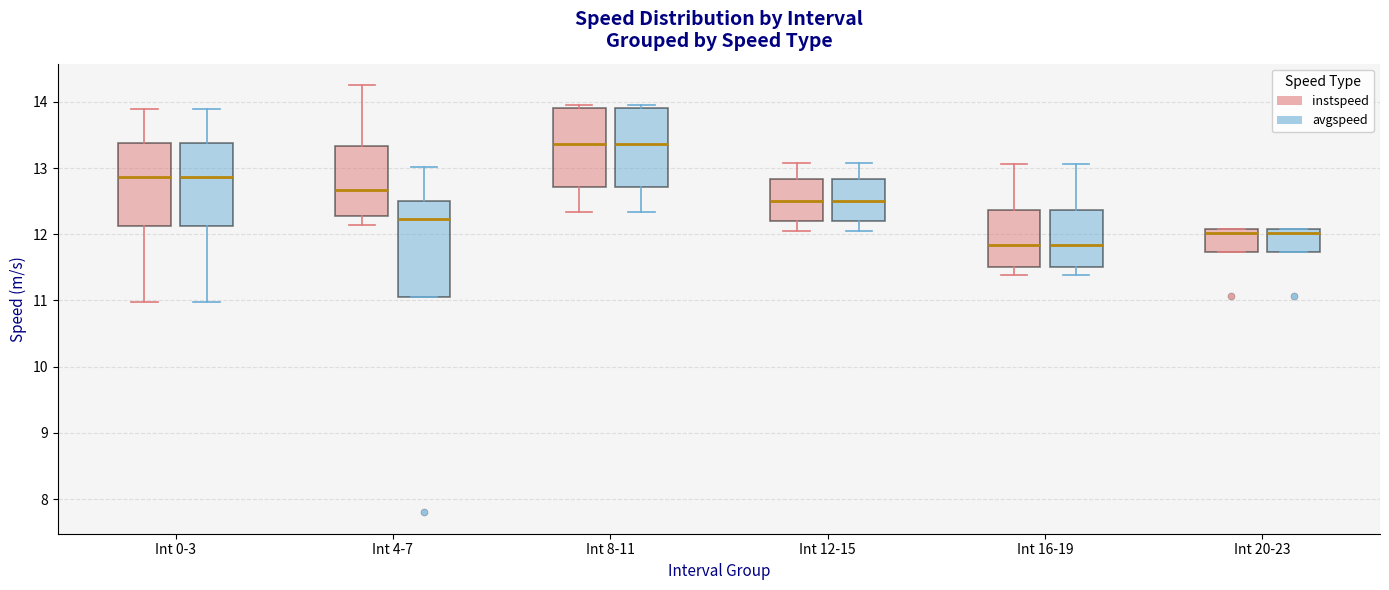

Reading left to right, transcribe this box plot: for each box, give where its median line is, the range the box spans, and where its two whiskers end, as read against the y-axis. The values are not printed on the chart, so give them approximately, as read against the axis.

Int 0-3 (instspeed): median 12.9, box 12.1 to 13.4, whiskers 11.0 to 13.9
Int 0-3 (avgspeed): median 12.9, box 12.1 to 13.4, whiskers 11.0 to 13.9
Int 4-7 (instspeed): median 12.7, box 12.3 to 13.3, whiskers 12.1 to 14.3
Int 4-7 (avgspeed): median 12.2, box 11.1 to 12.5, whiskers 11.1 to 13.0
Int 8-11 (instspeed): median 13.4, box 12.7 to 13.9, whiskers 12.3 to 13.9 (just above the box's upper edge)
Int 8-11 (avgspeed): median 13.4, box 12.7 to 13.9, whiskers 12.3 to 13.9 (just above the box's upper edge)
Int 12-15 (instspeed): median 12.5, box 12.2 to 12.8, whiskers 12.0 to 13.1
Int 12-15 (avgspeed): median 12.5, box 12.2 to 12.8, whiskers 12.0 to 13.1
Int 16-19 (instspeed): median 11.8, box 11.5 to 12.4, whiskers 11.4 to 13.1
Int 16-19 (avgspeed): median 11.8, box 11.5 to 12.4, whiskers 11.4 to 13.1
Int 20-23 (instspeed): median 12.0, box 11.7 to 12.1, whiskers 11.7 to 12.1
Int 20-23 (avgspeed): median 12.0, box 11.7 to 12.1, whiskers 11.7 to 12.1